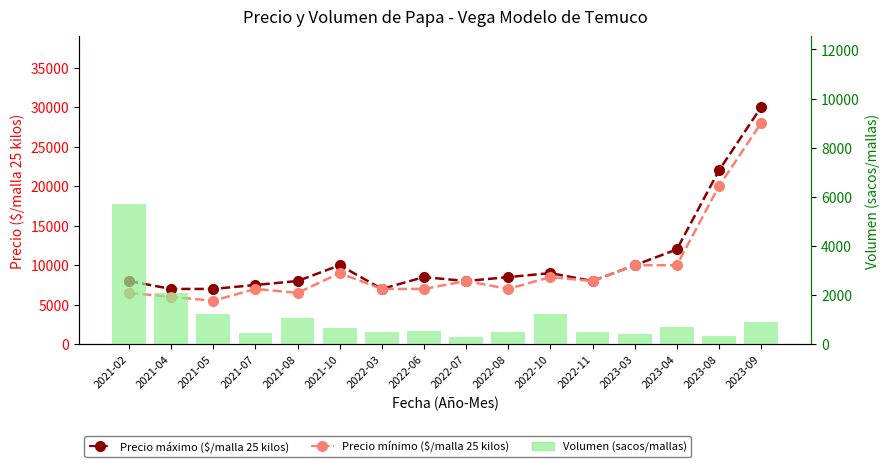

What is the spread (max minus min) of values at 2022-06?

7950